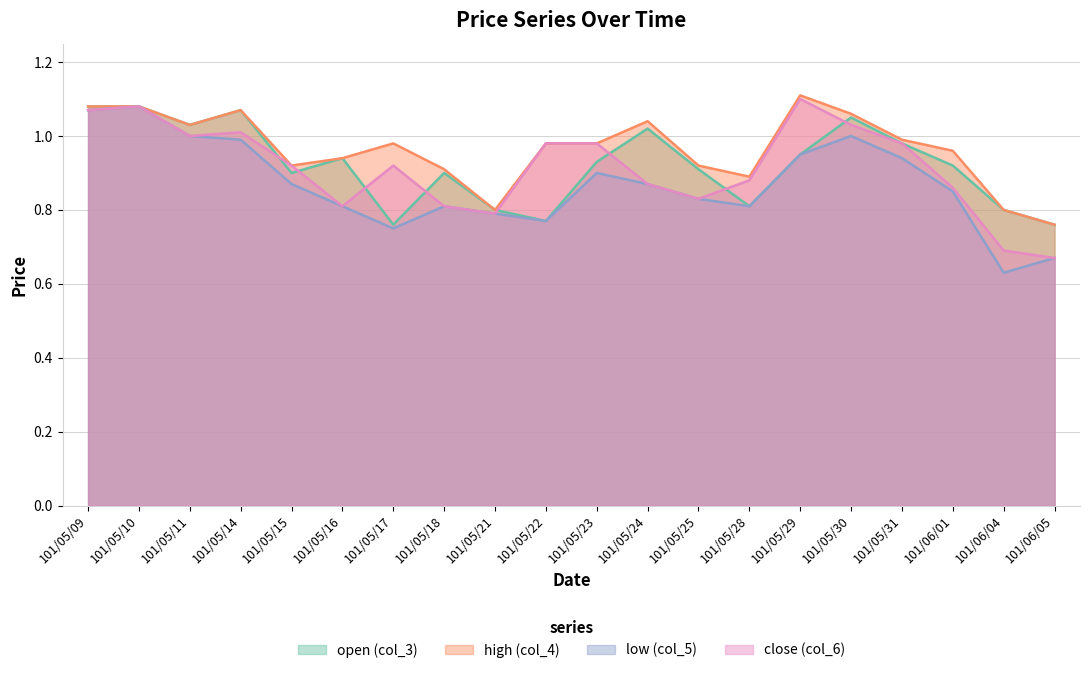

At how many categories does at least one series exceed 0?

20